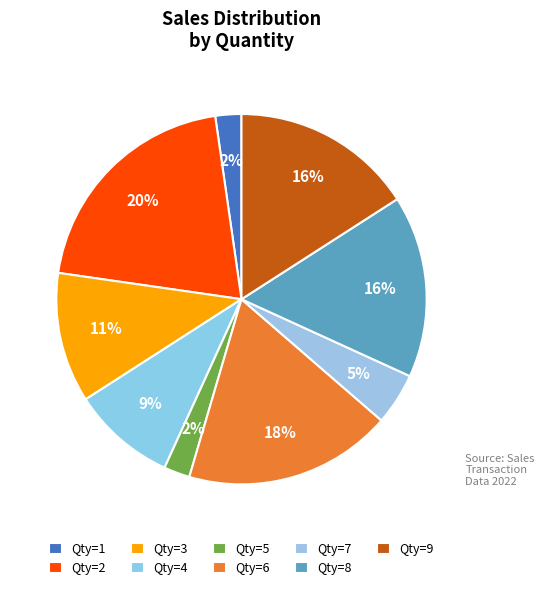

How many slices are in this pie chart?

9